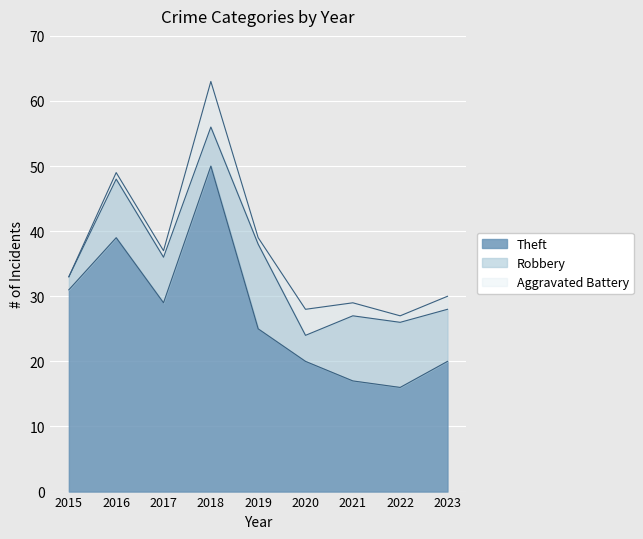

True or false: Aggravated Battery and Theft cross at least once.

False